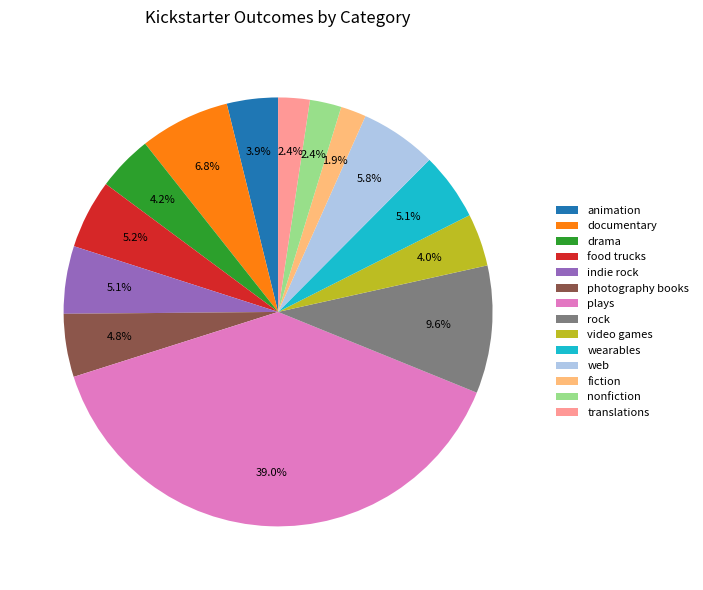

To the nearest percent, what is the average slice percentage?

7%